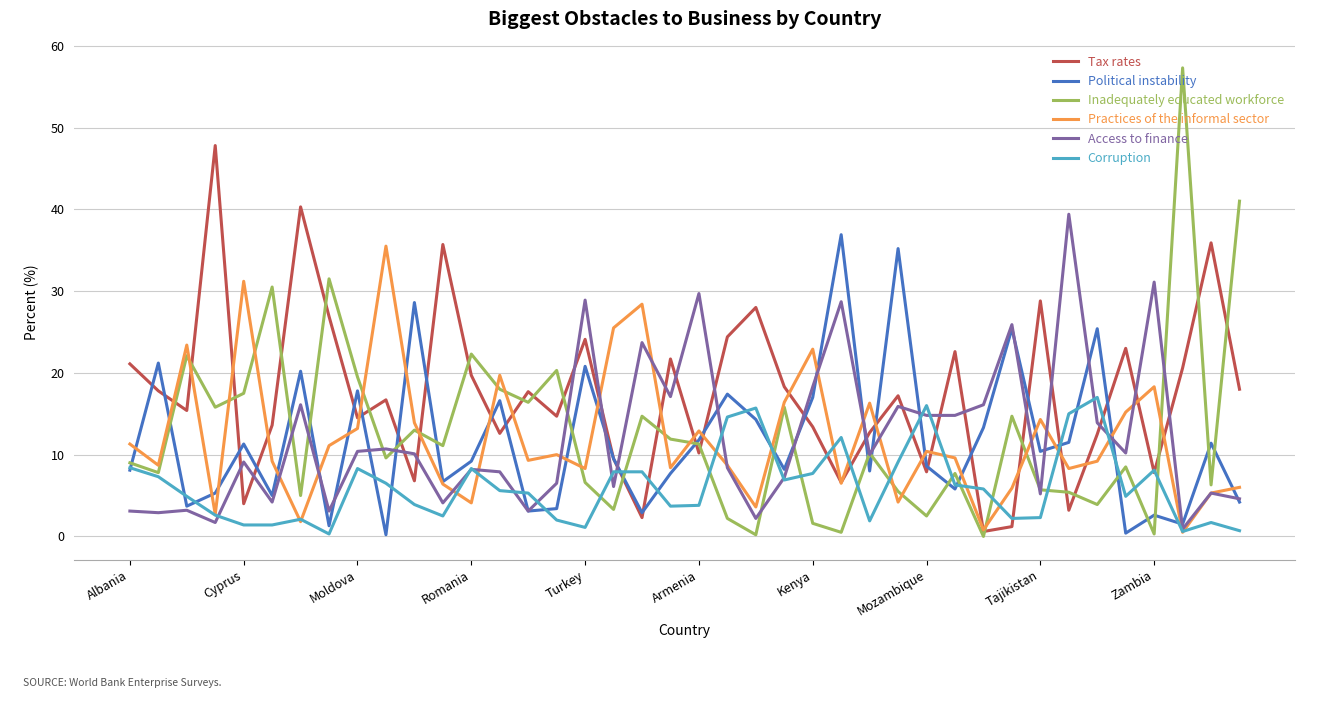

Which series has the largest total across all categories?

Tax rates